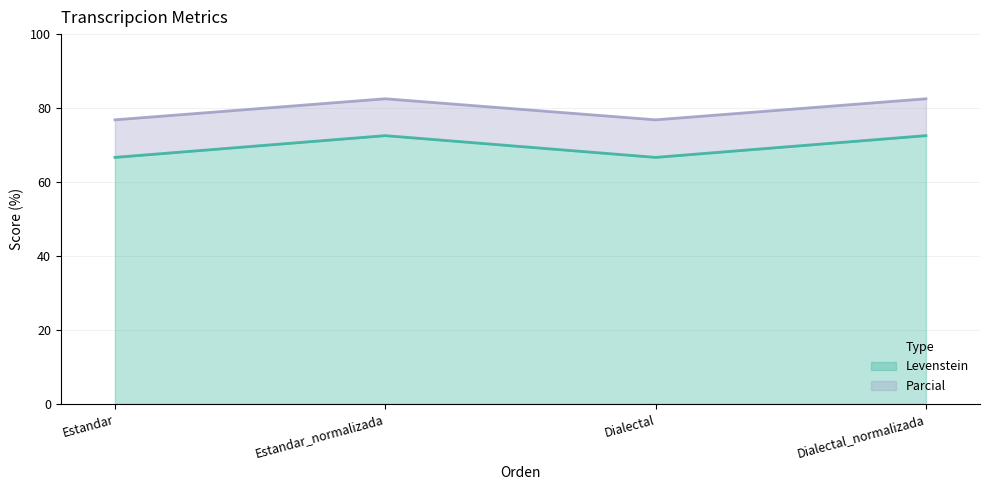

Which category has the highest value in the Parcial series?

Estandar_normalizada